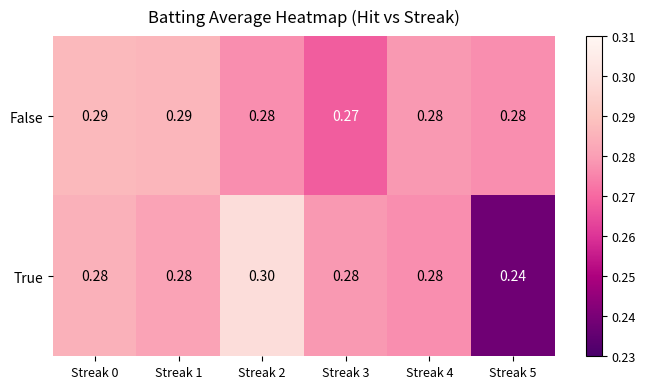

Which series changed the most between Streak 2 and Streak 3?

True